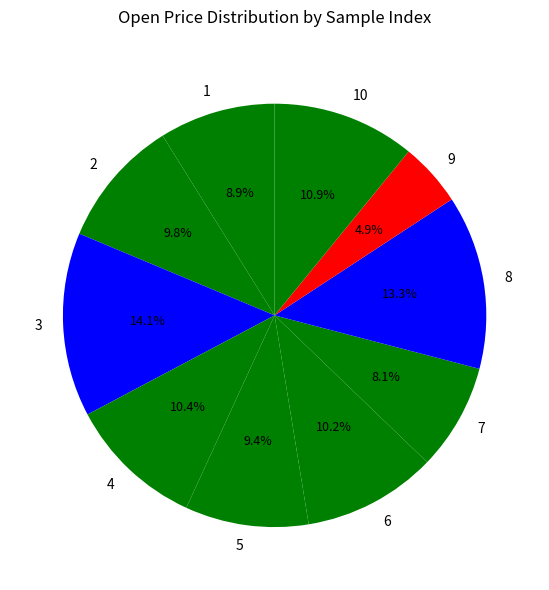

To the nearest percent, what is the average slice percentage?

10%